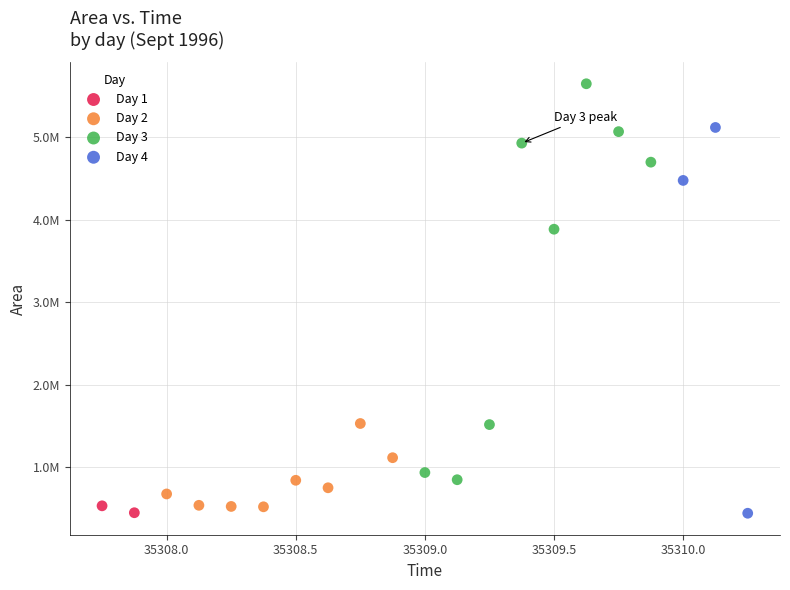

What are all the series names shown in the legend?

Day 1, Day 2, Day 3, Day 4